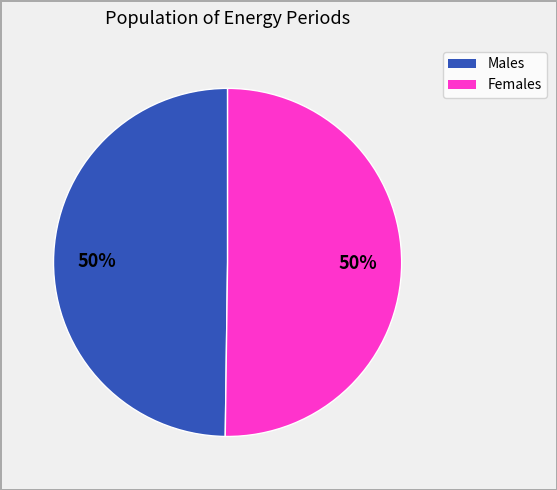

Count the number of slices in the pie.

2